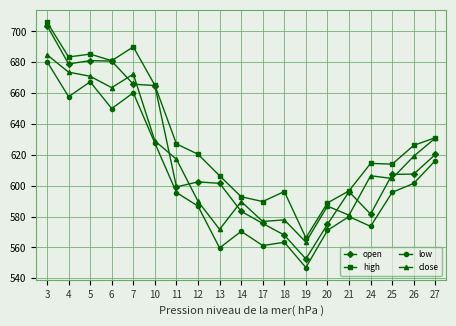

True or false: close has more than 1 points higher than both neighbors.

True